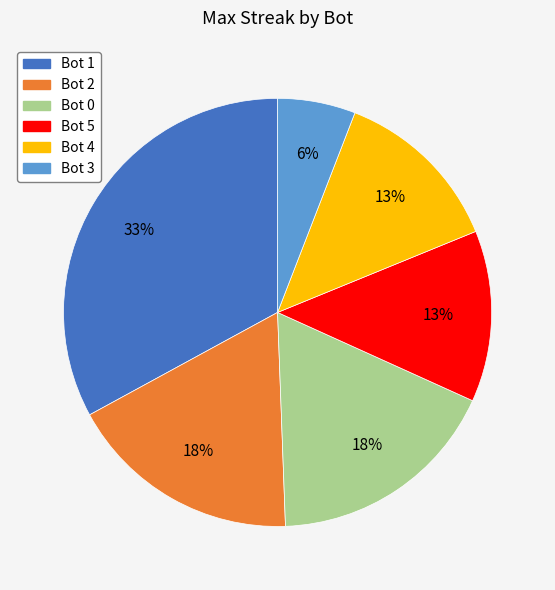

Is there any slice that represents more than half of the pie?

No